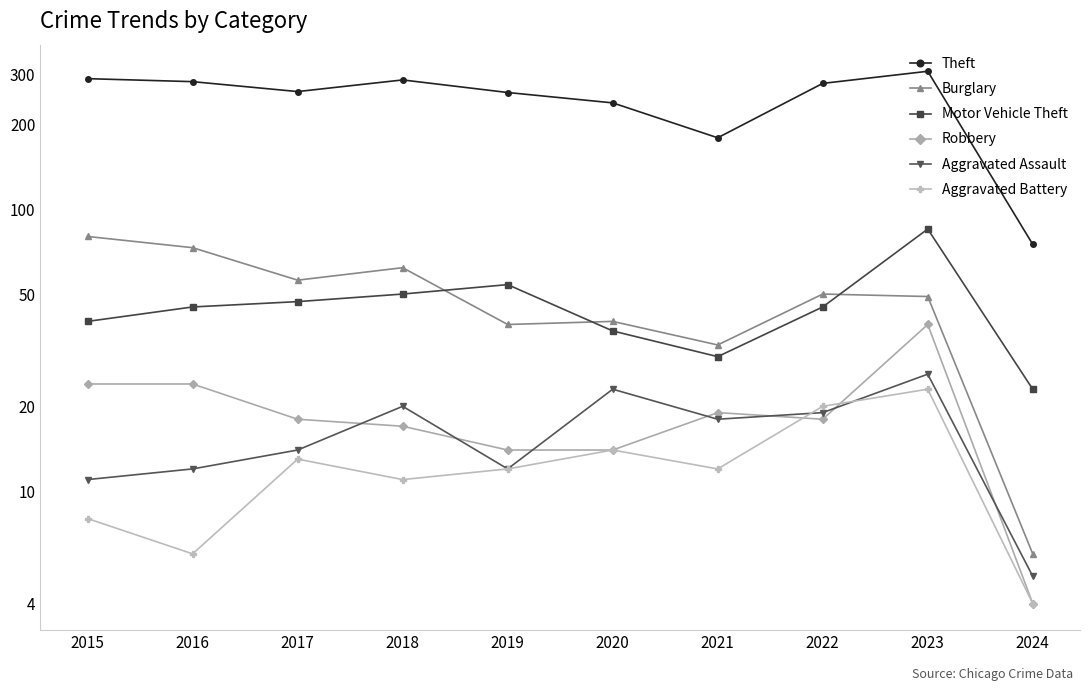

True or false: Robbery has more than 2 interior local peaks.

False